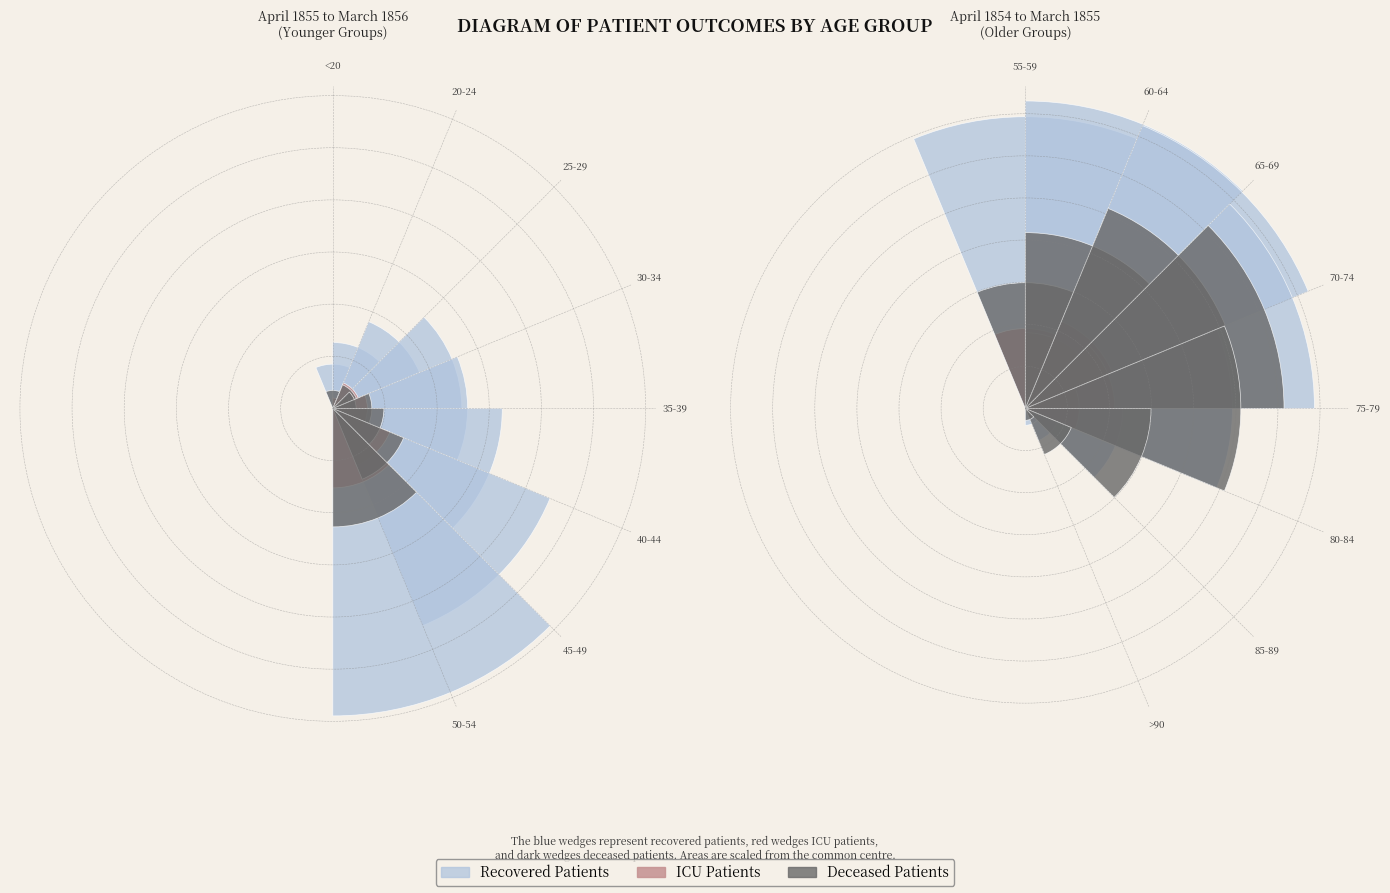

What percentage is the 60-64 slice, to the nearest percent?

15%